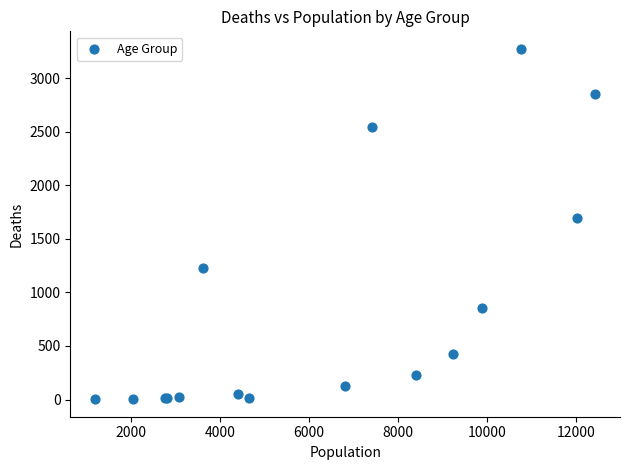

What Y value in the scatter plot is closest to 1638?

1690